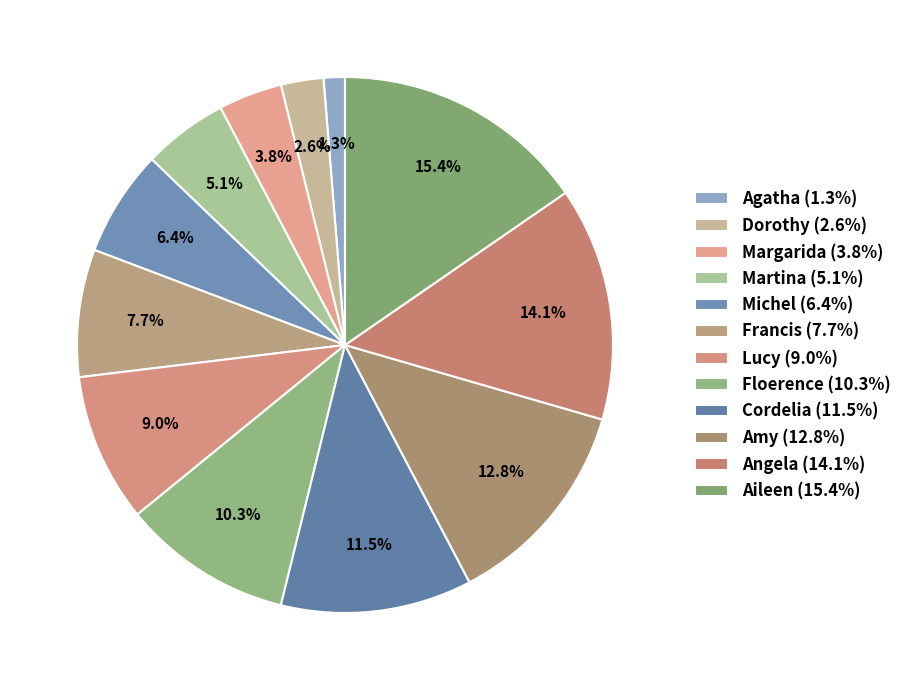

Between Lucy and Amy, which is larger?

Amy